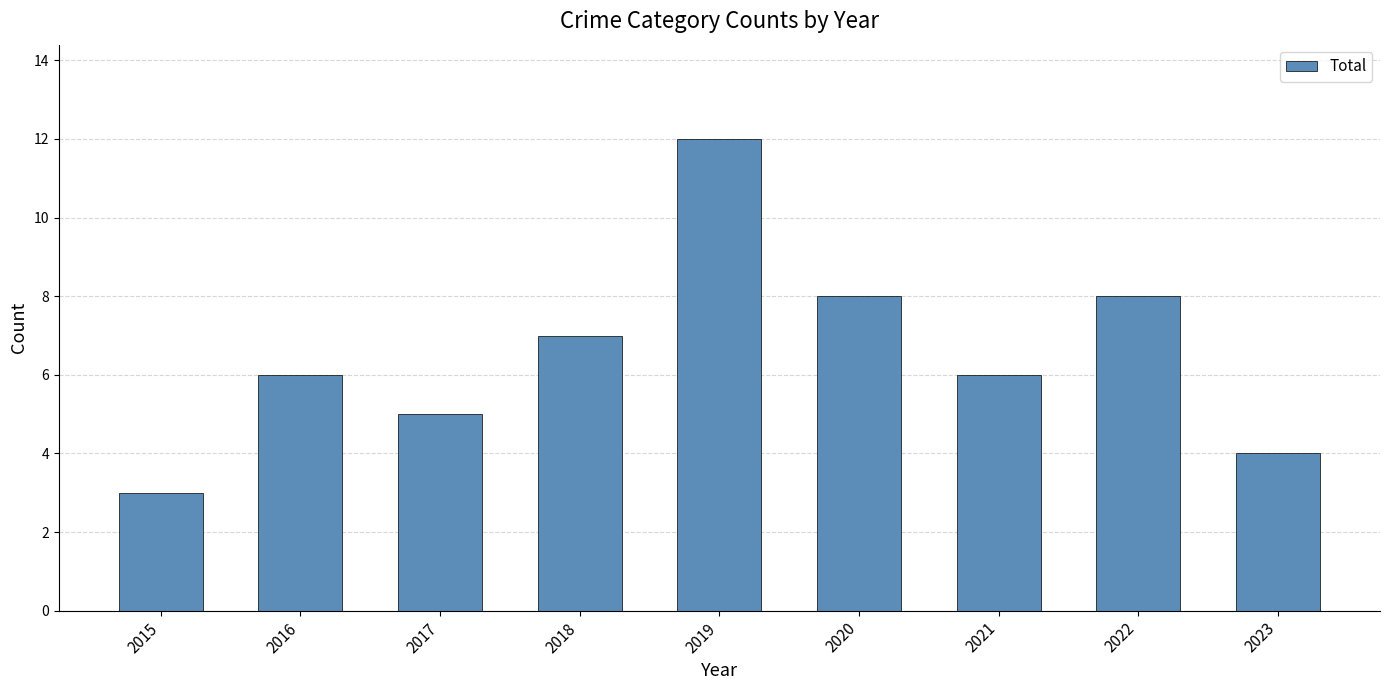

Which label corresponds to the smallest value in the chart?

2015